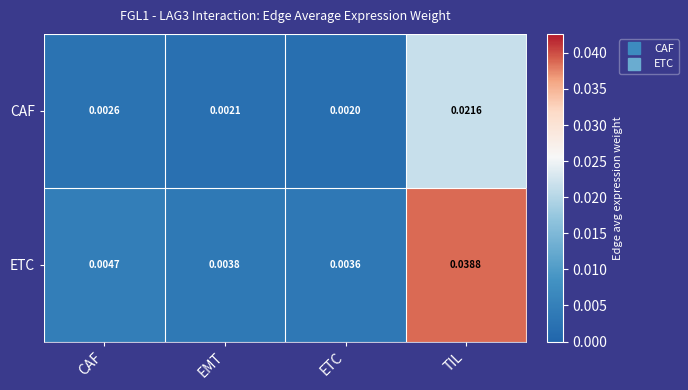

Where is CAF nearest to the value 0?

ETC